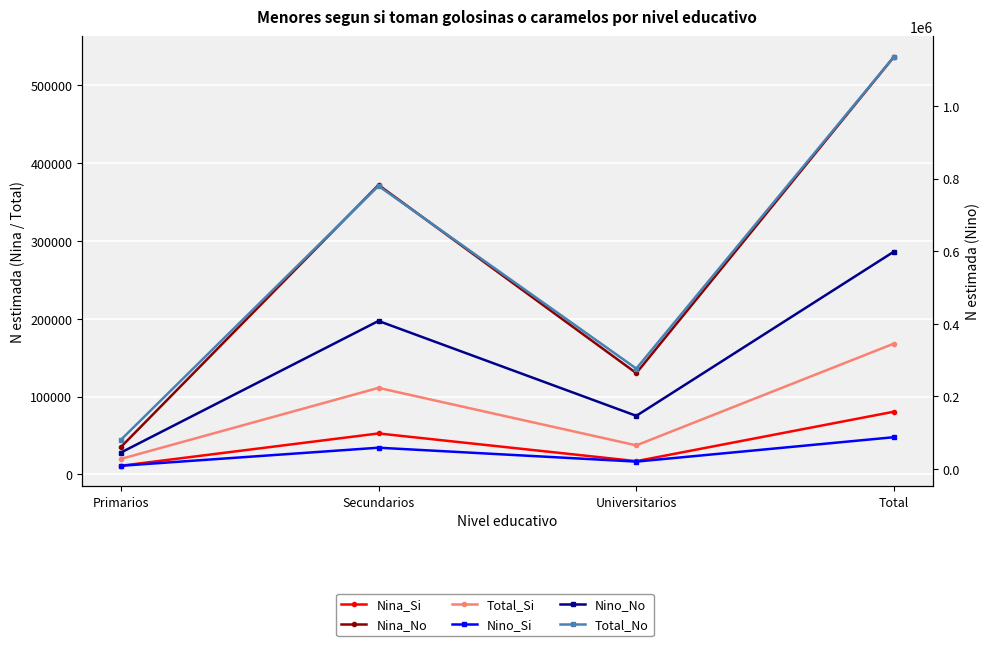

How many lines are shown in the chart?

6